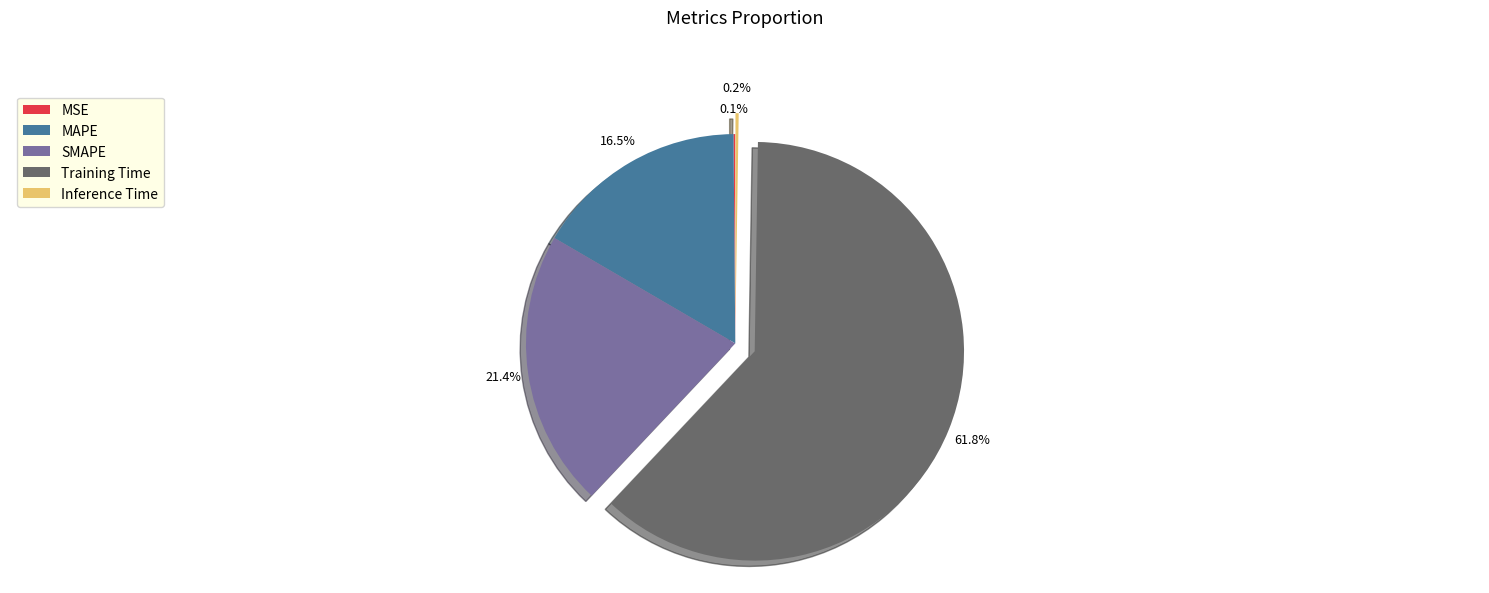

What percentage is the Training Time slice, to the nearest percent?

62%